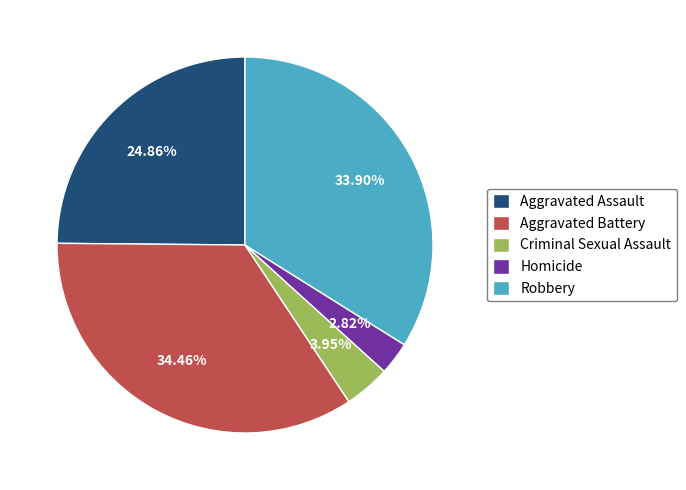

Does any single category account for the majority?

No